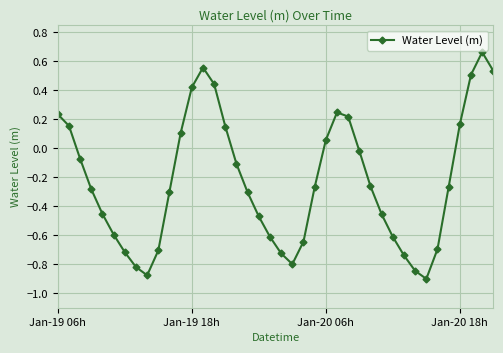

What is the sum of all values?

-9.1